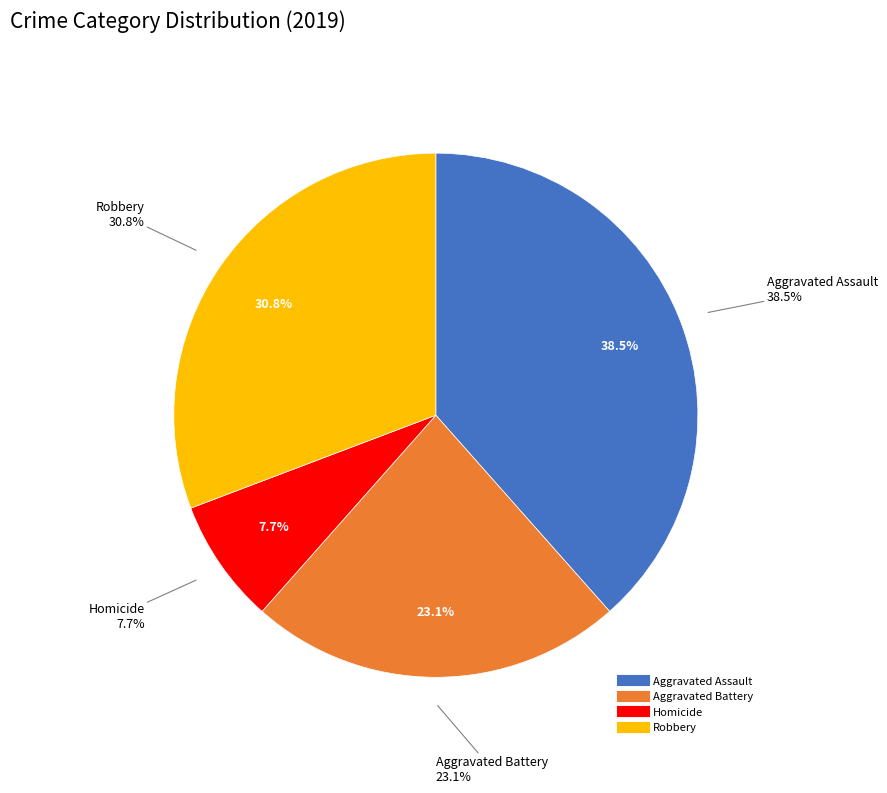

Is it true that Criminal Sexual Assault is 0% of the pie?

True